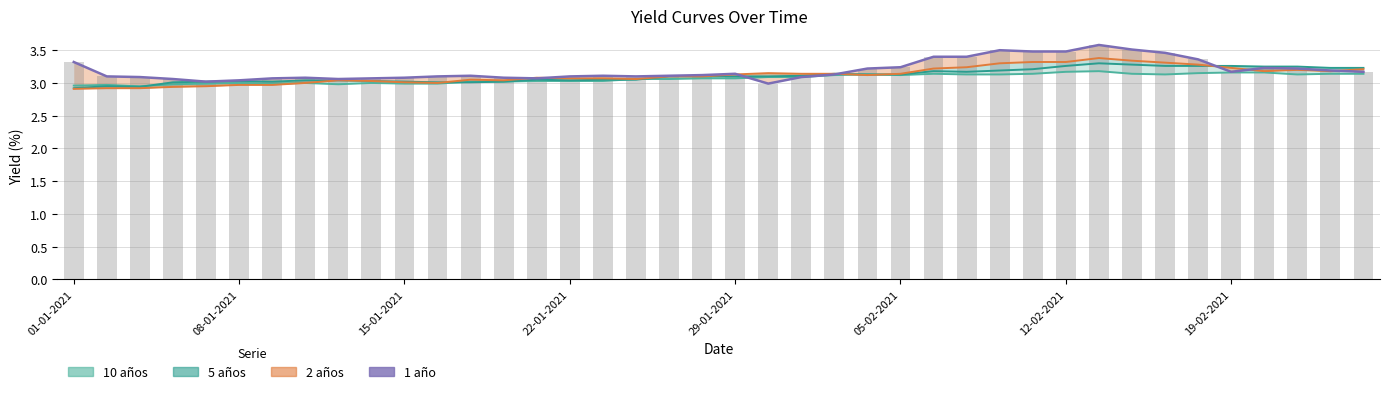

Approximately how many times larger is the value at 22-01-2021 compared to 21?

1.0